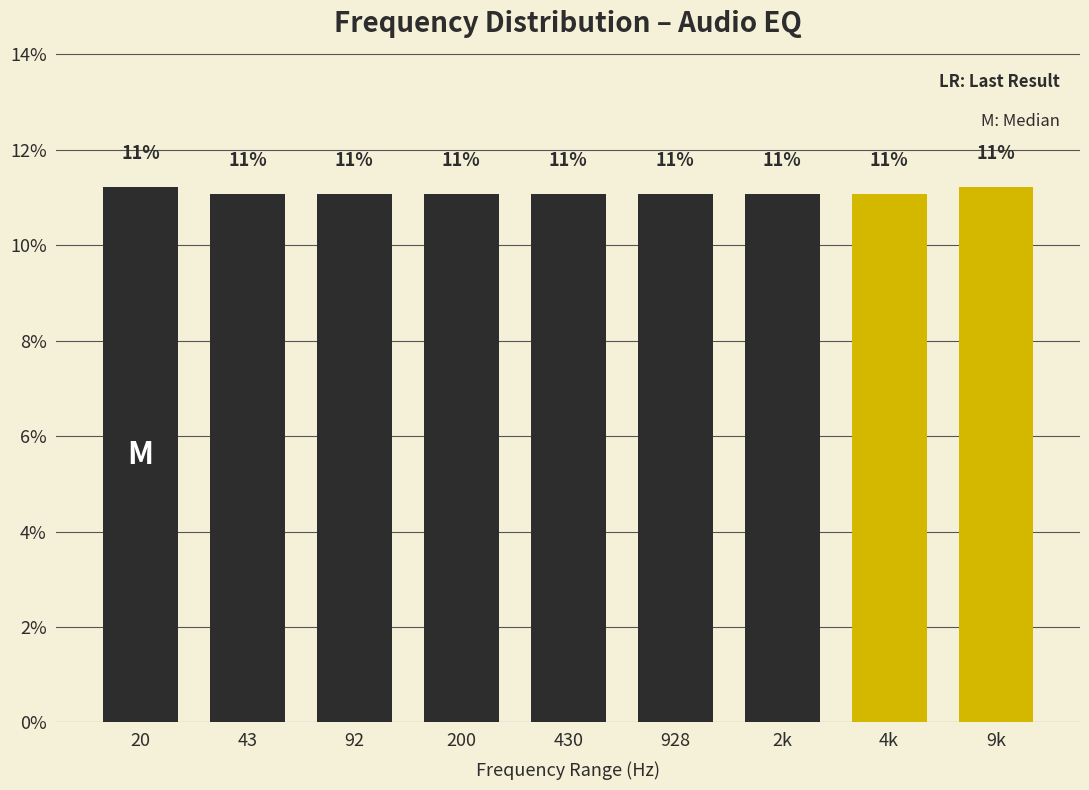

Does the chart contain any negative values?

No